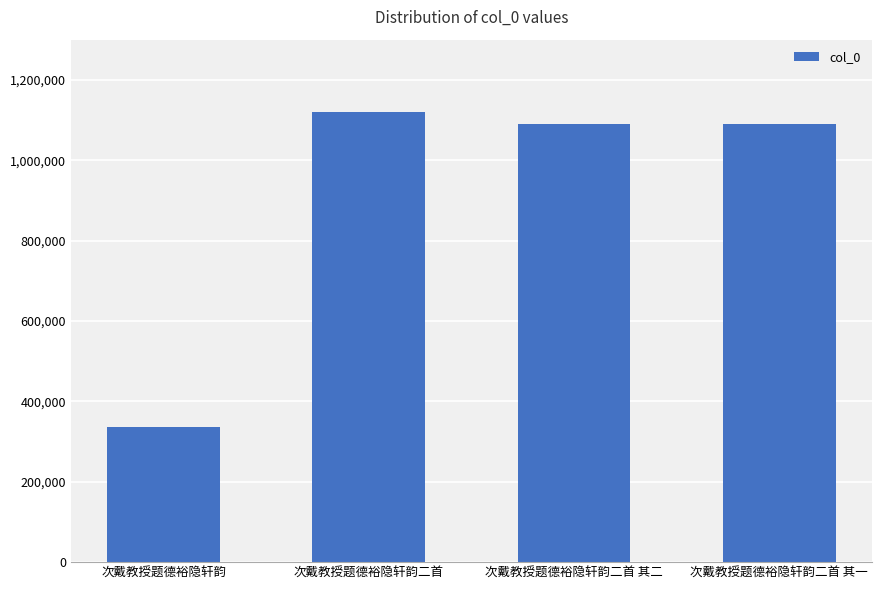

The chart shows a value of 1091395 at 次戴教授题德裕隐轩韵二首 其一. True or false?

True